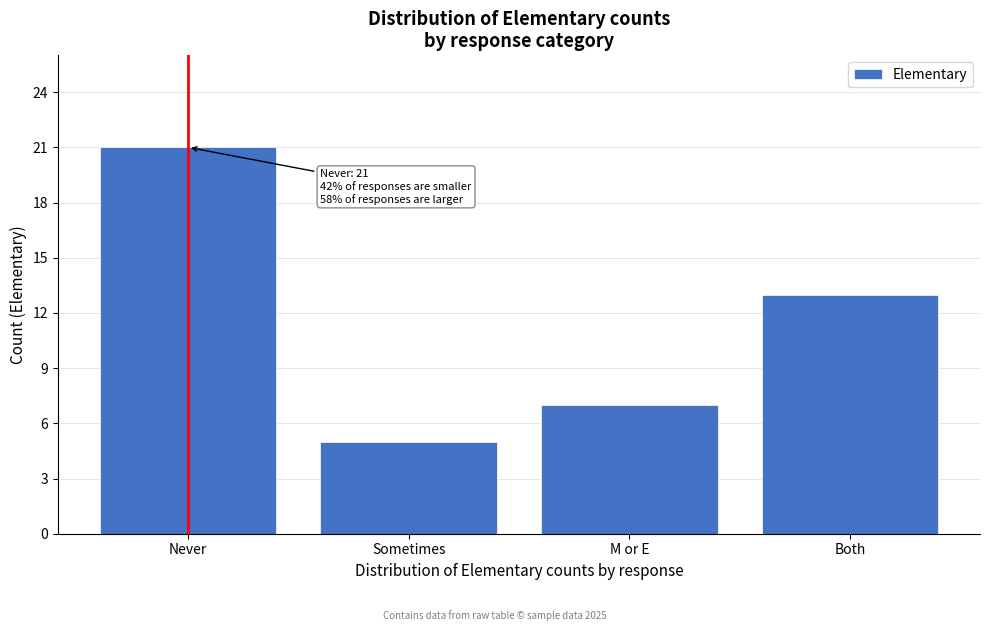

Reading left to right, list all the values displayed in this chart.

21	5	7	13